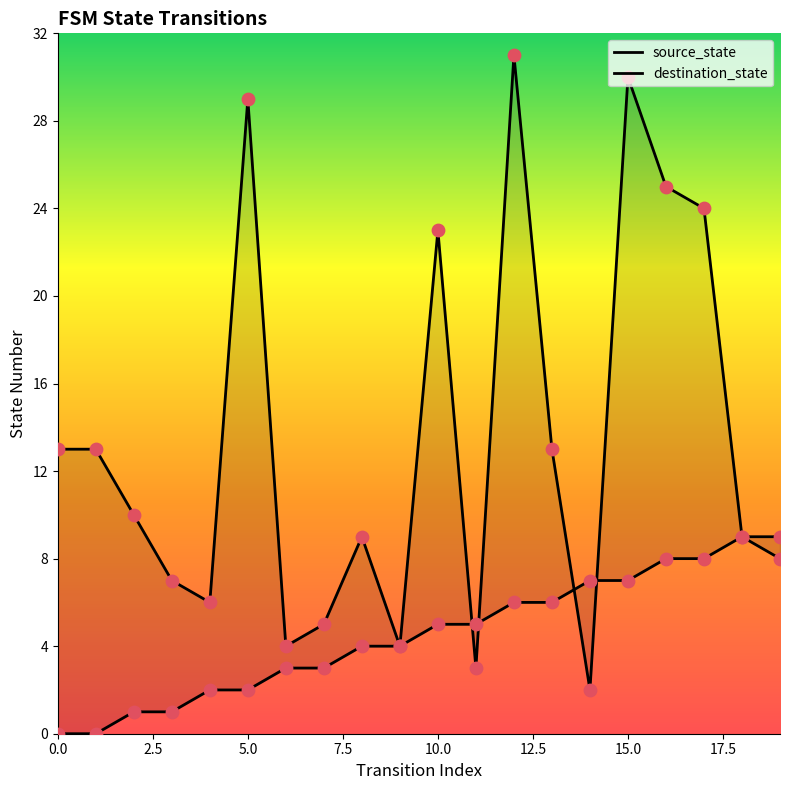

Which series reaches the minimum Y coordinate?

source_state